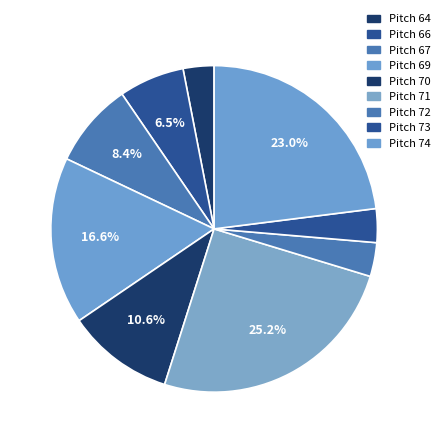

Is there any slice that represents more than half of the pie?

No